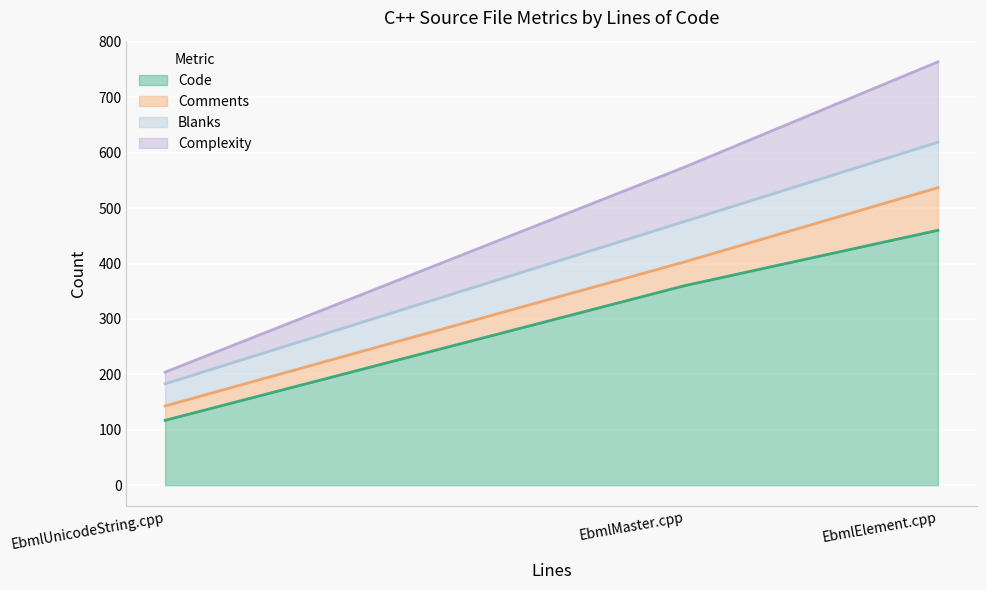

What position from the left is EbmlMaster.cpp?

2